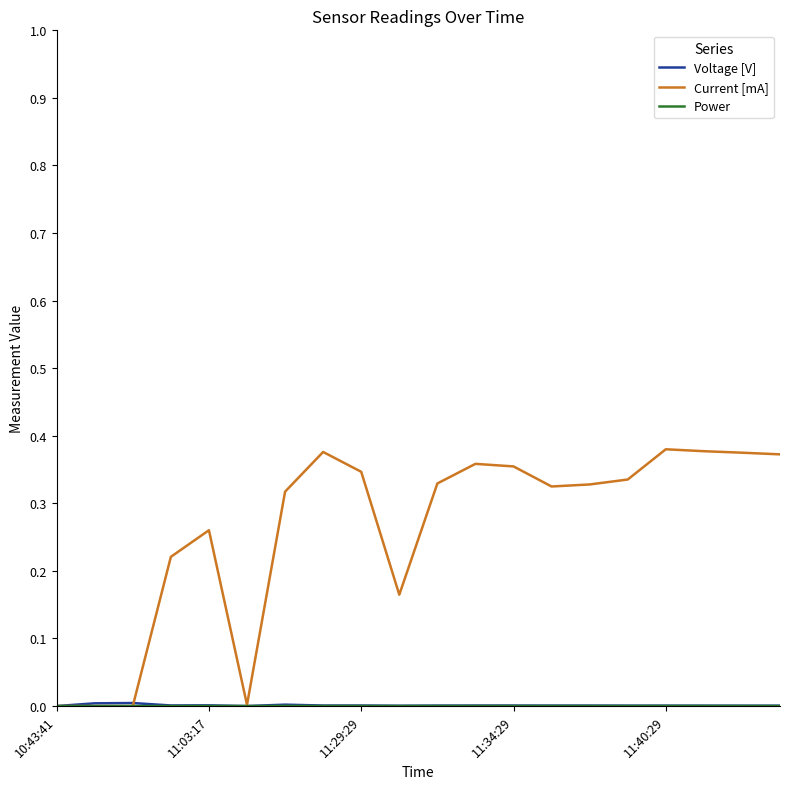

Does the chart have visible grid lines?

No